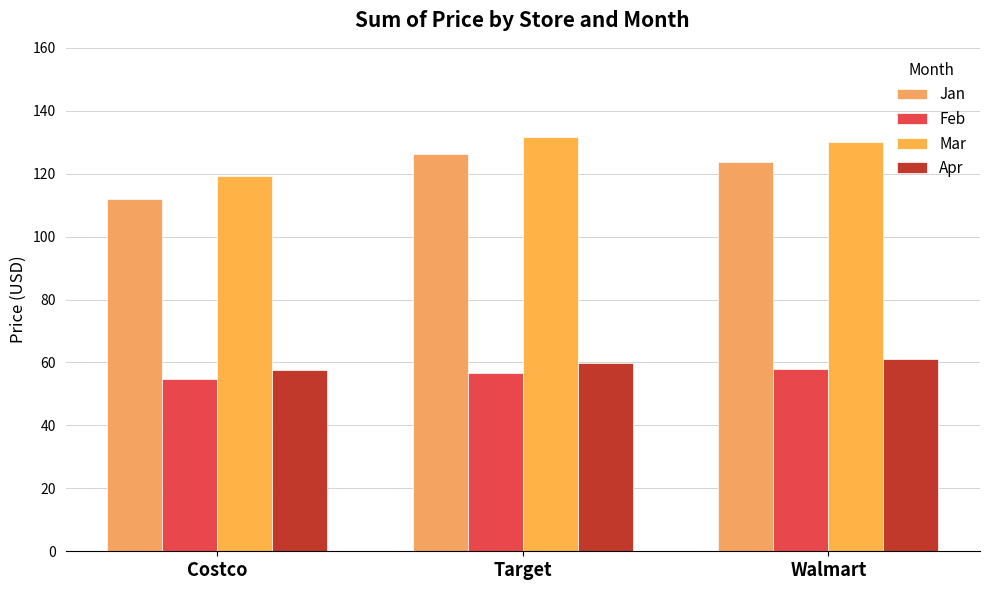

True or false: Jan has a value of 111.9 at Costco.

True